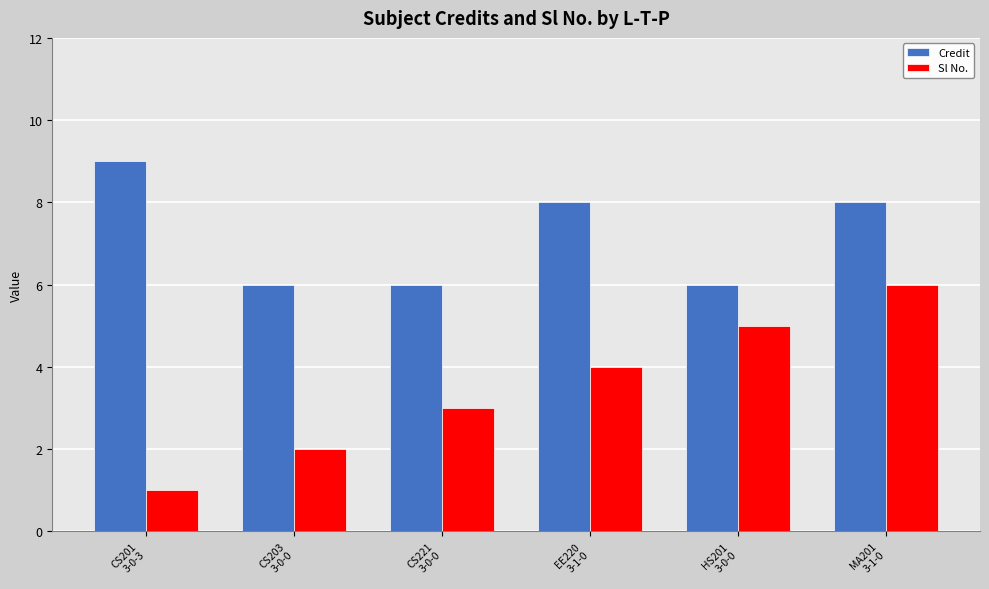

Rank the series at CS203
3-0-0 from highest to lowest value.

Credit, Sl No.